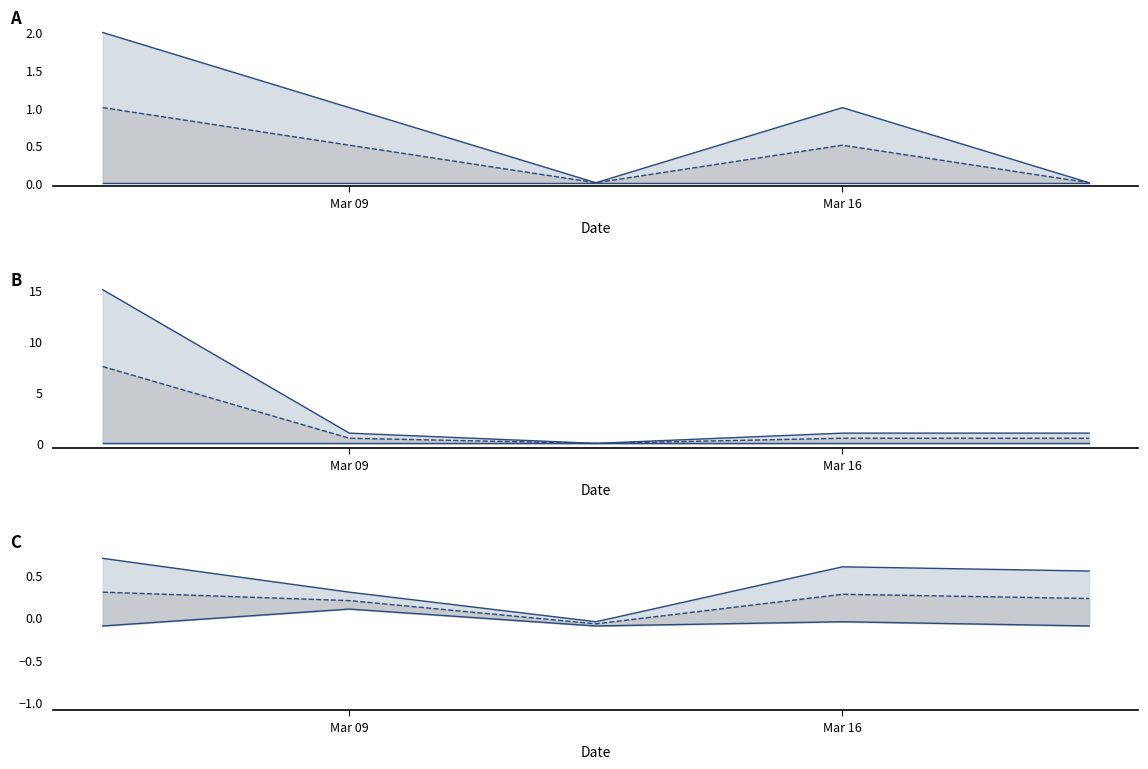

List the series in order of their overall mean, highest first.

Min (upper), Base Min, Min (lower)